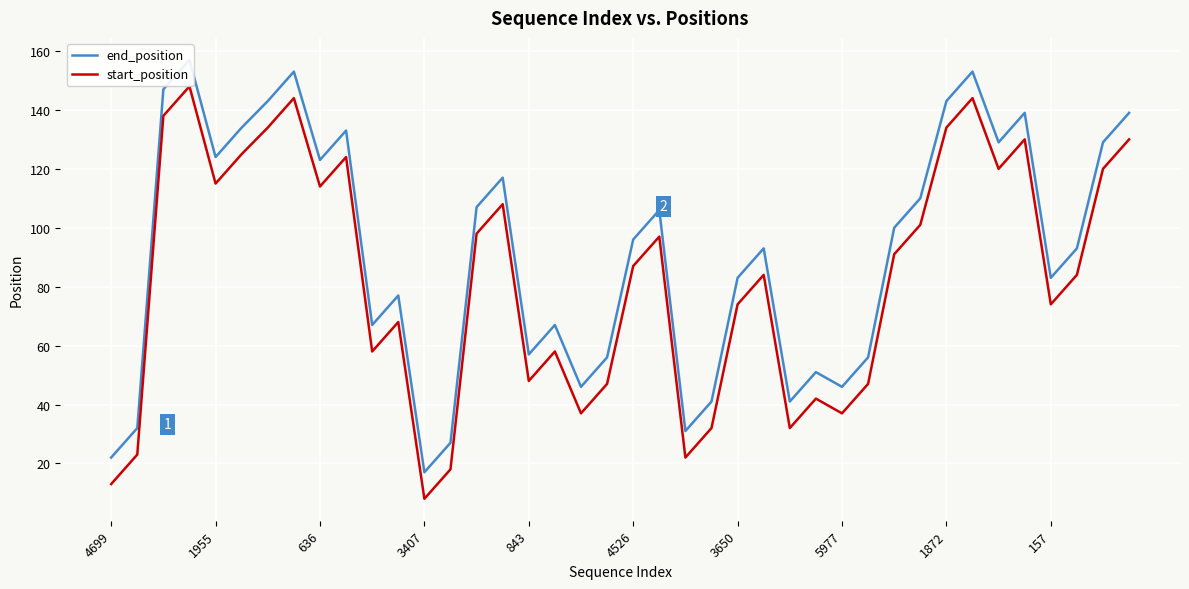

Which series has the largest range (max minus min)?

end_position